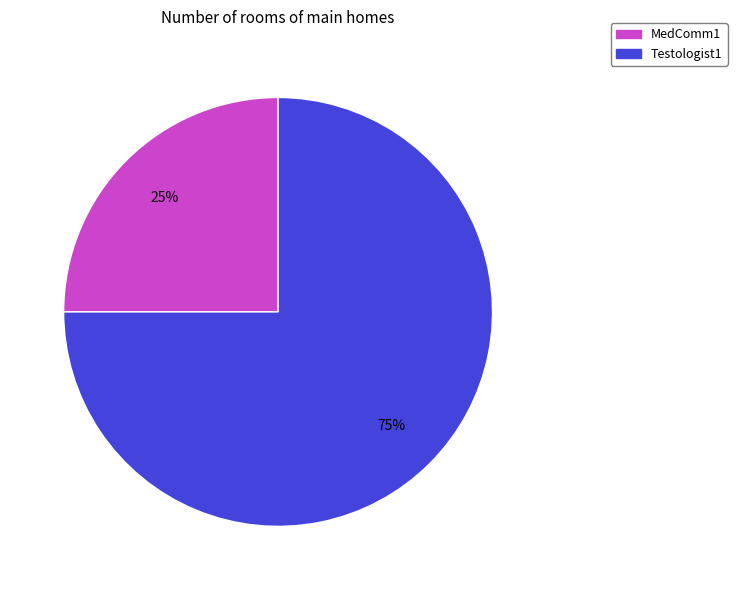

To the nearest percent, what percentage of the pie is Testologist1?

75%